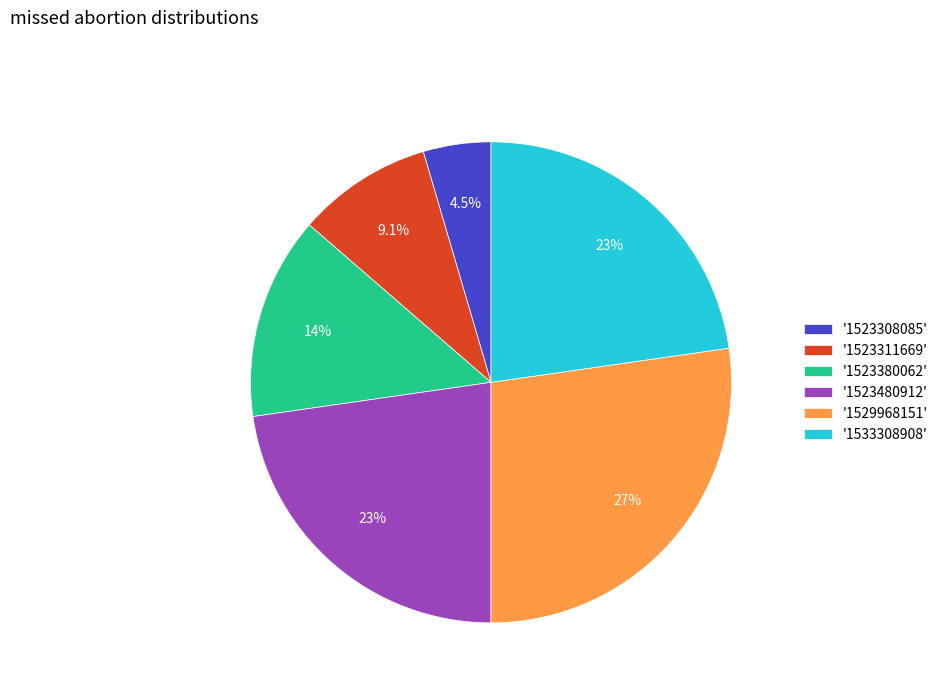

Do '1523308085' and '1523480912' together represent more than half of the pie?

No